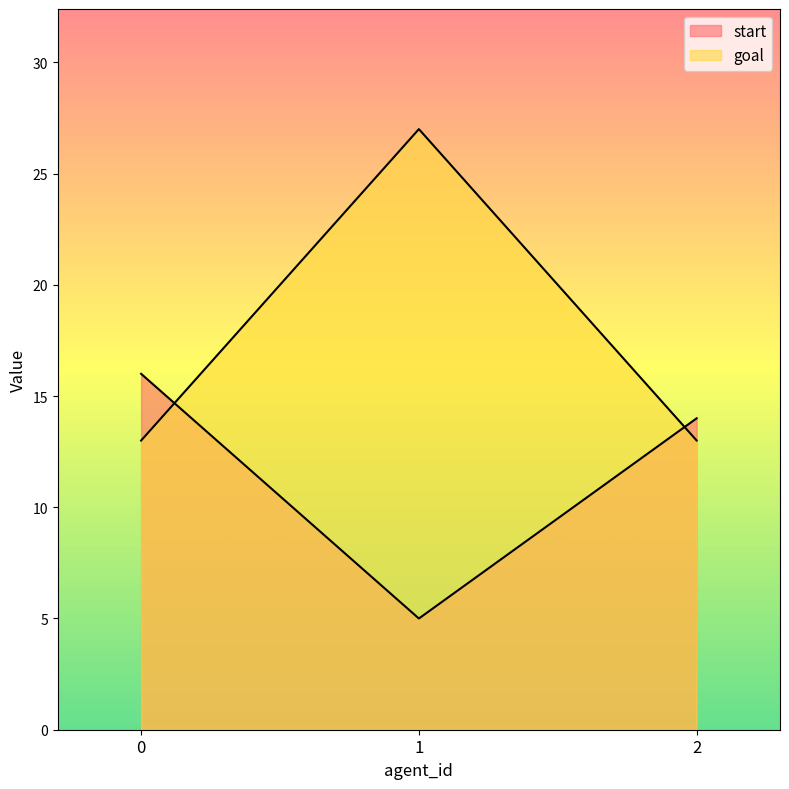

Which series changed the most between 0 and 1?

goal